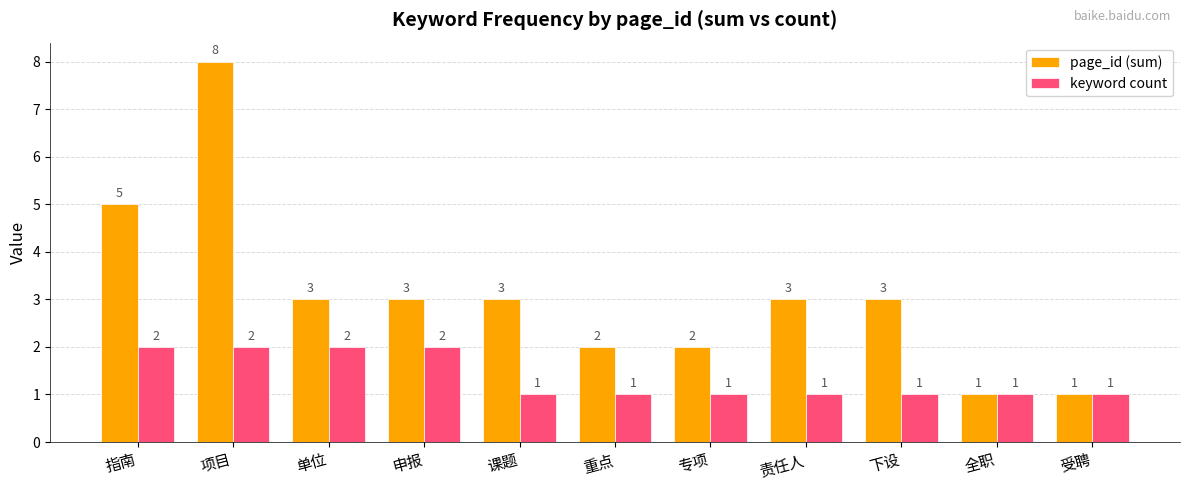

What is the average value of the page_id (sum) series?

3